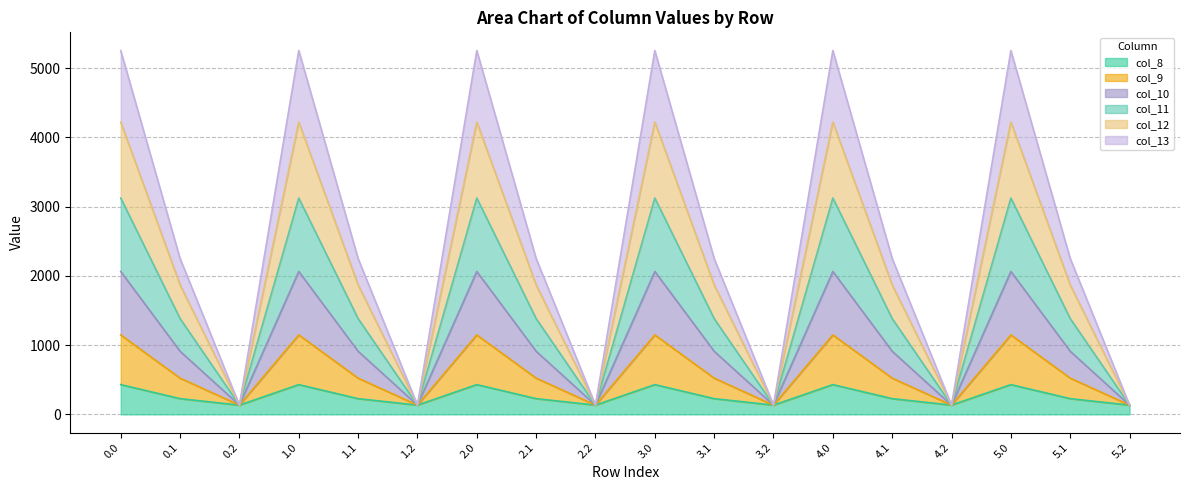

What is the label of the 6th point from the left?

1.2